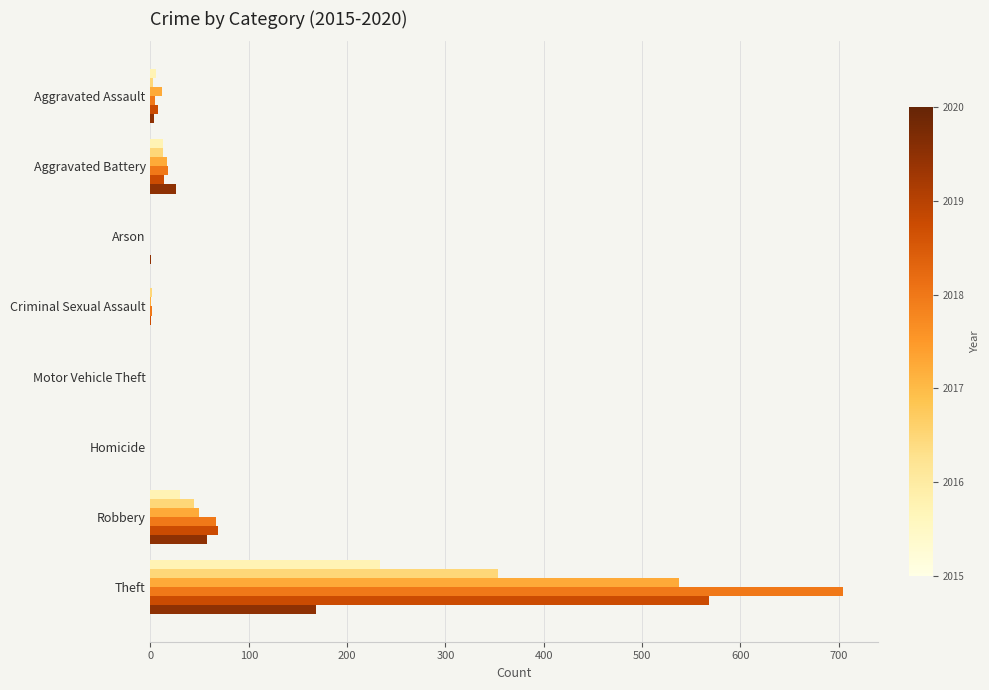

What is the maximum value shown in the chart?

705